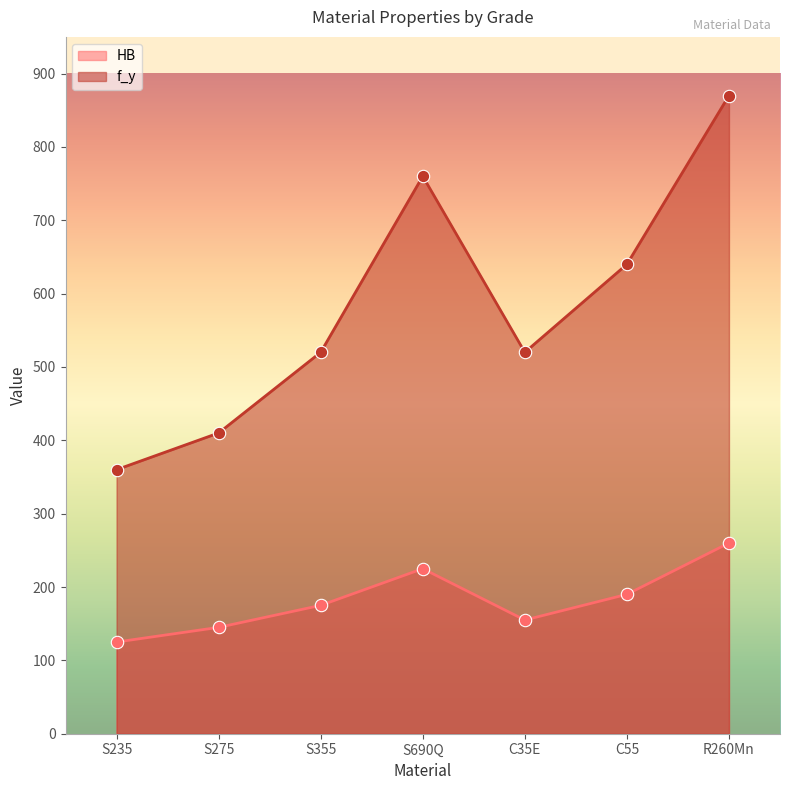

Which series has the widest spread of Y values?

f_y